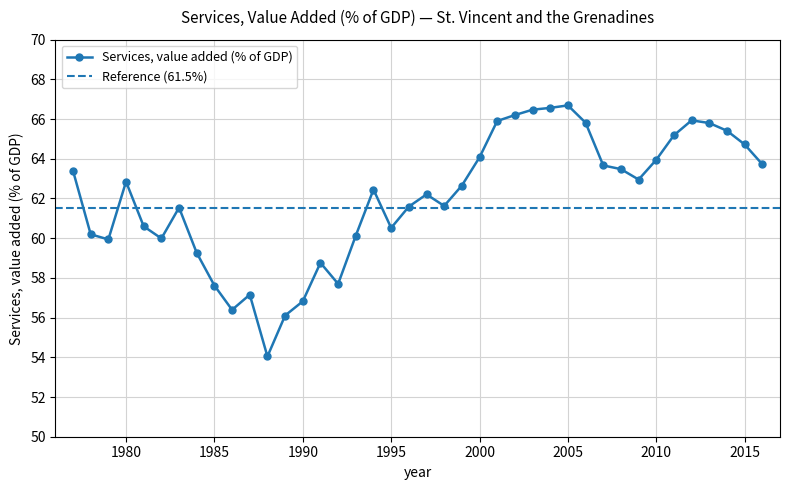

Is it true that the value at 2002 is 40.6?

False